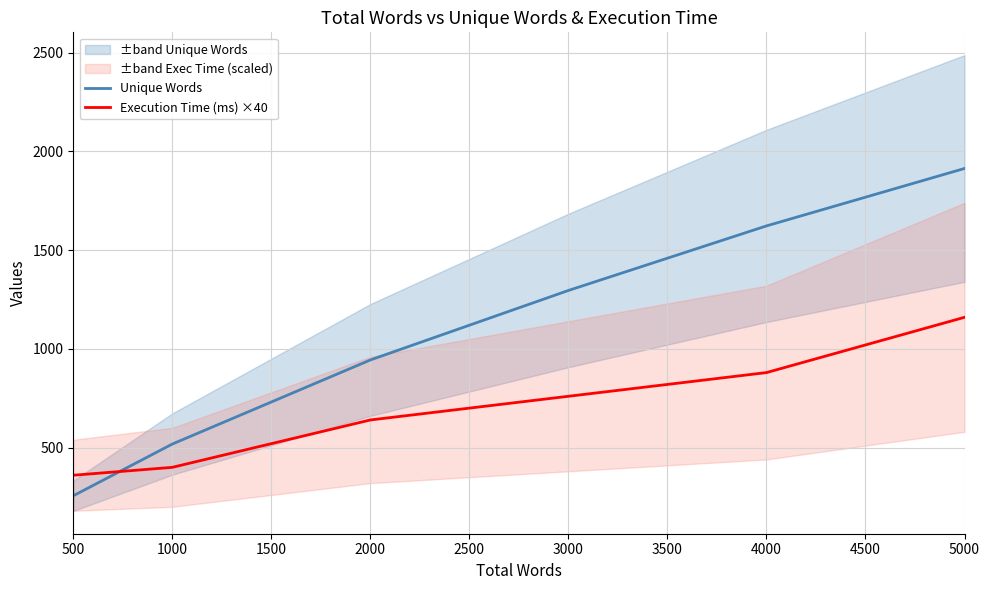

The value of Unique Words at 5000 is 1914. True or false?

True